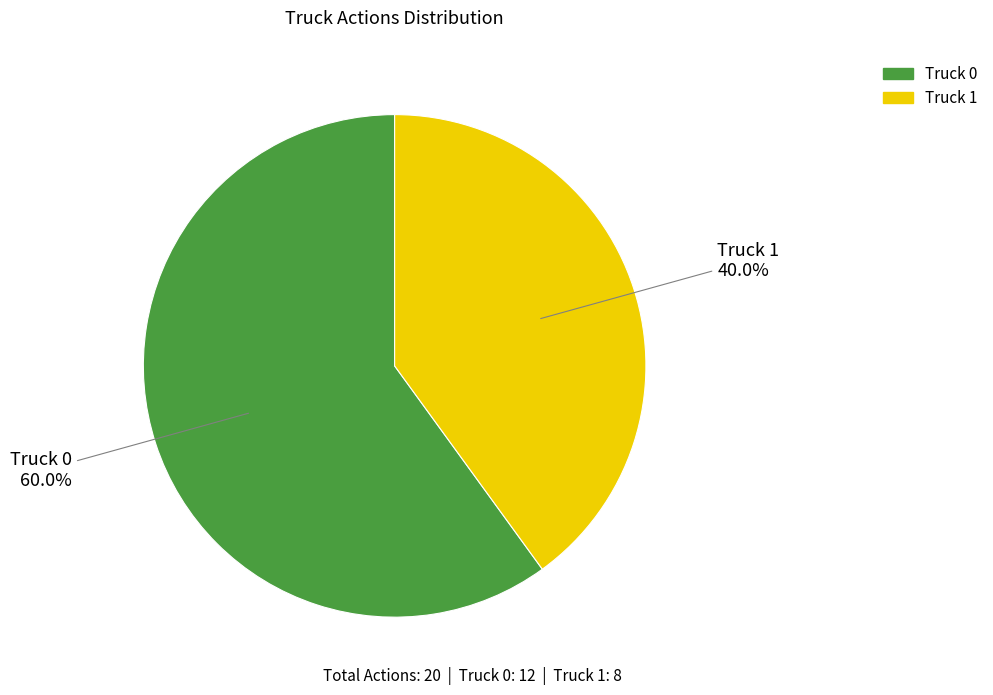

What portion of the pie excludes Truck 0?

40.0%